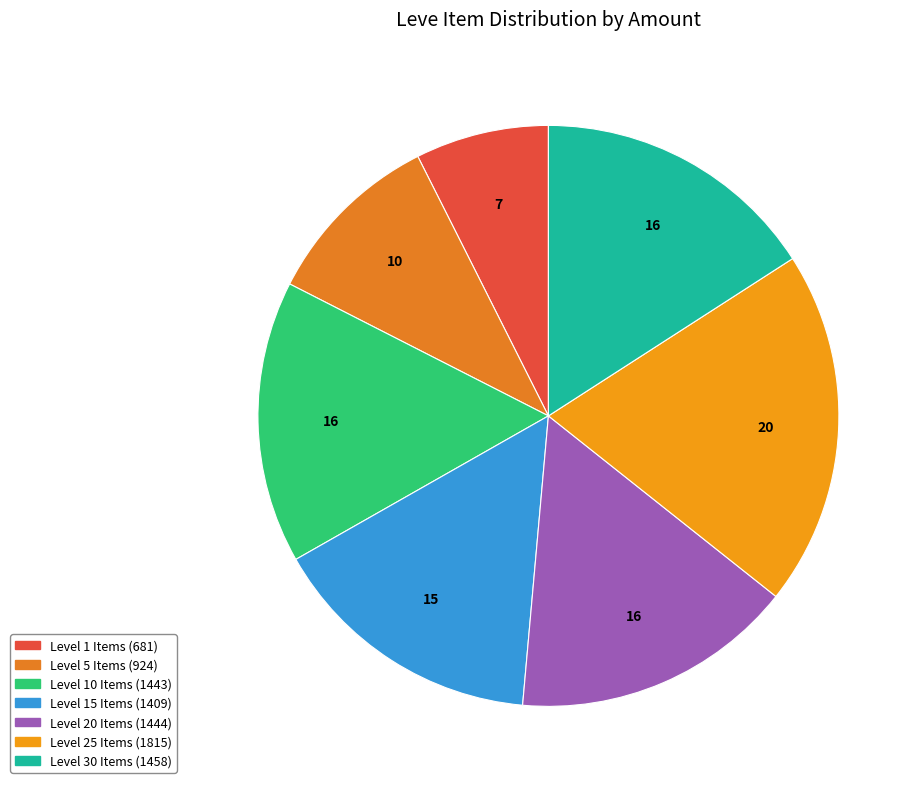

How many slices are in this pie chart?

7